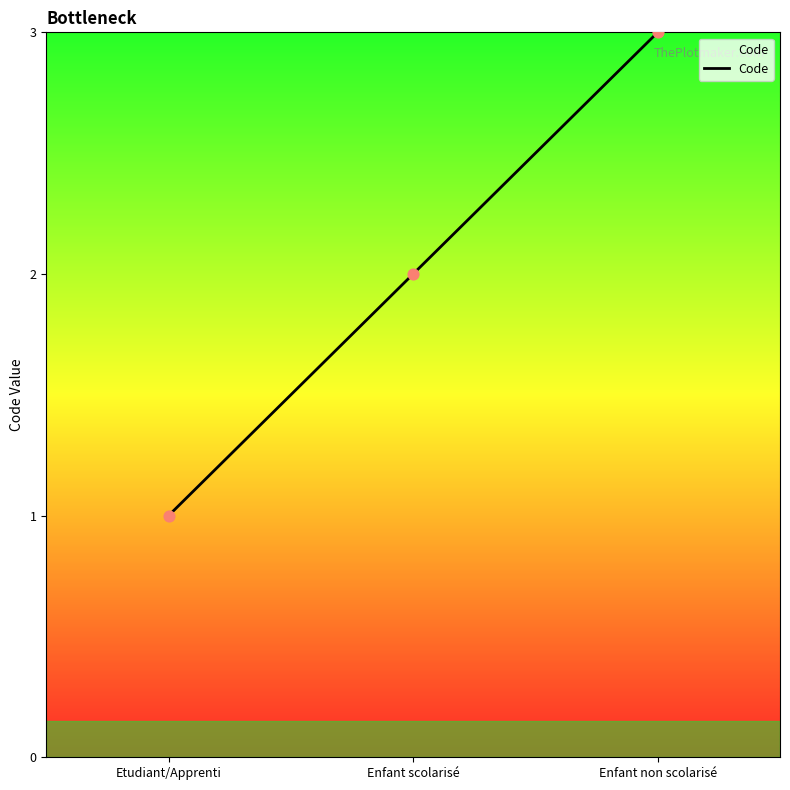

What is the ratio of the value at Enfant non scolarisé to the value at Etudiant/Apprenti?

3.0